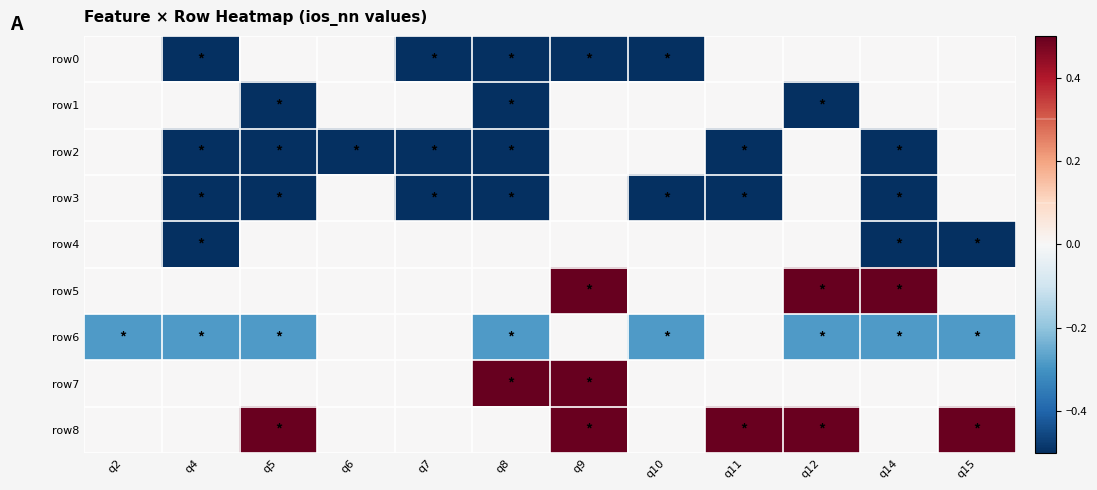

What is the spread (max minus min) of values at q11?

1.0